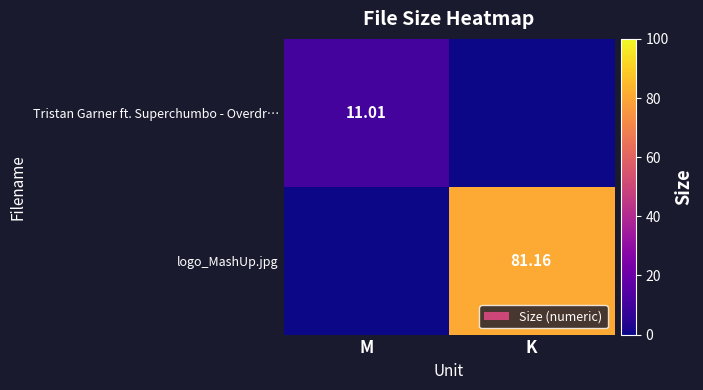

At how many categories does at least one series exceed 65?

1